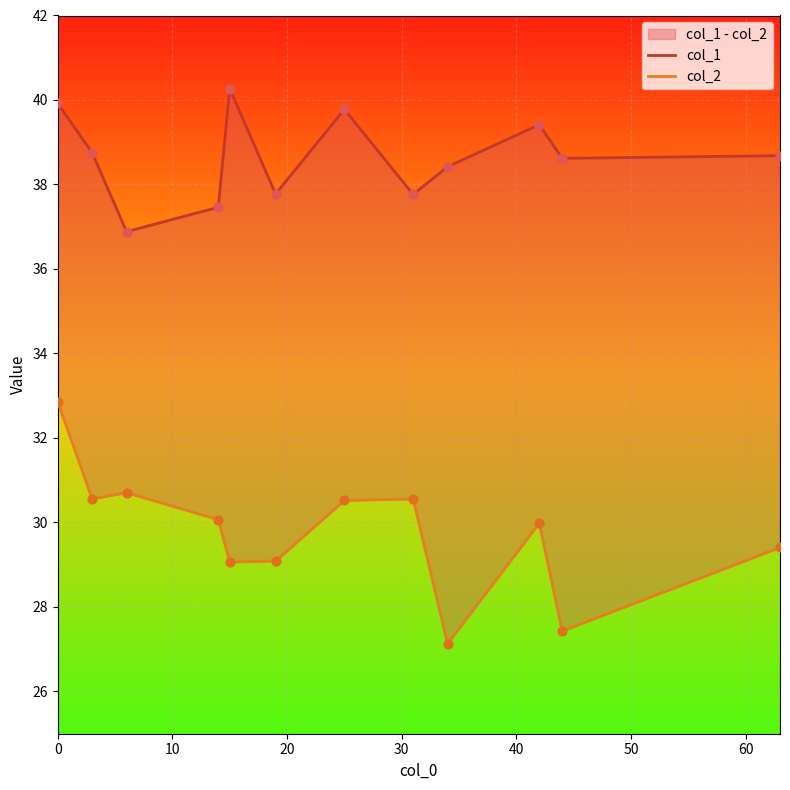

What are all the series names shown in the legend?

col_1, col_2